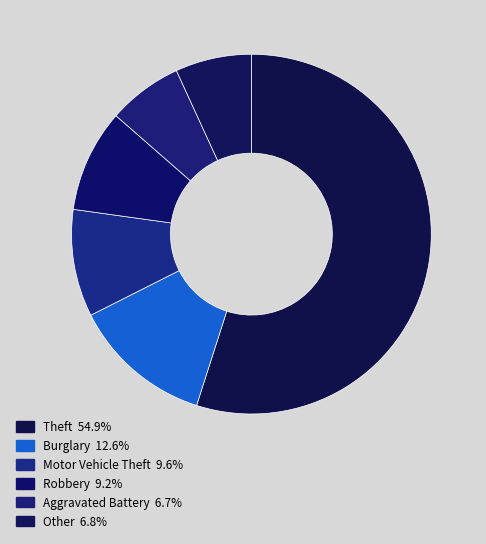

True or false: Other accounts for 7% of the total.

True